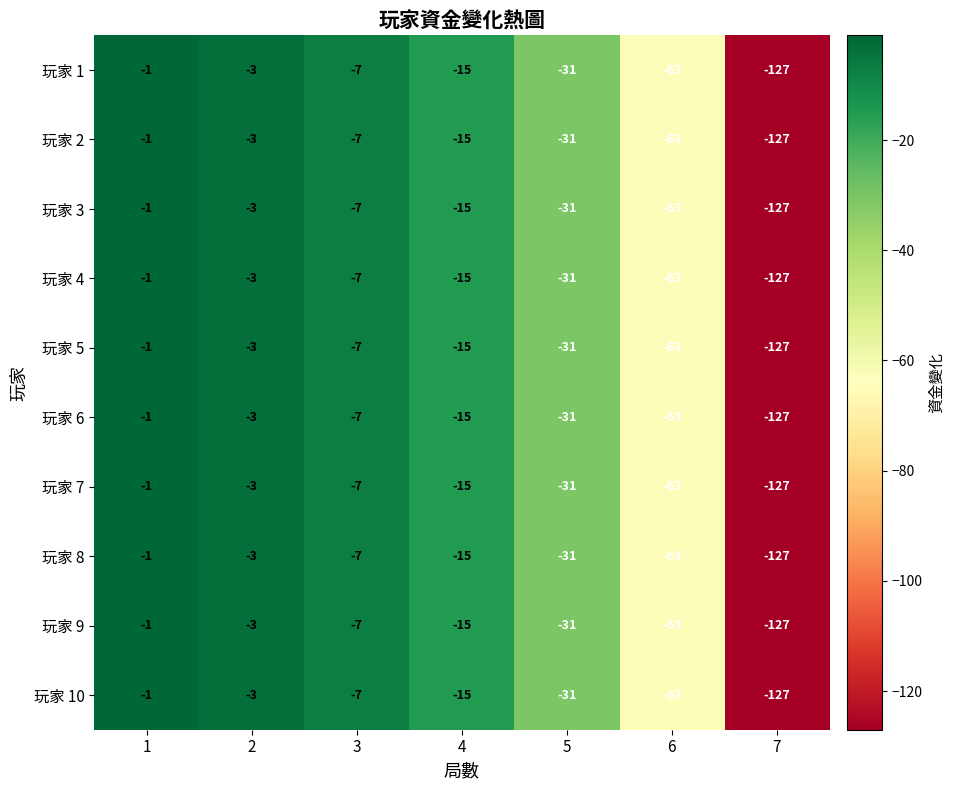

At which label is 玩家 7 closest to -64?

6